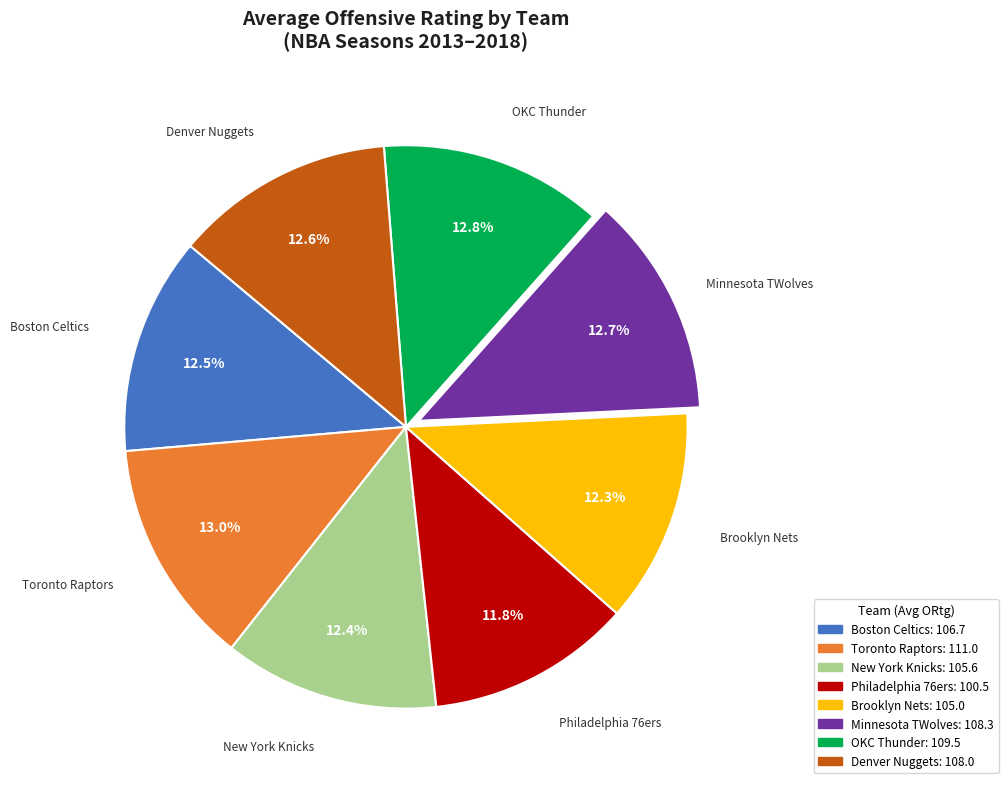

Which has a higher value, Brooklyn Nets or OKC Thunder?

OKC Thunder